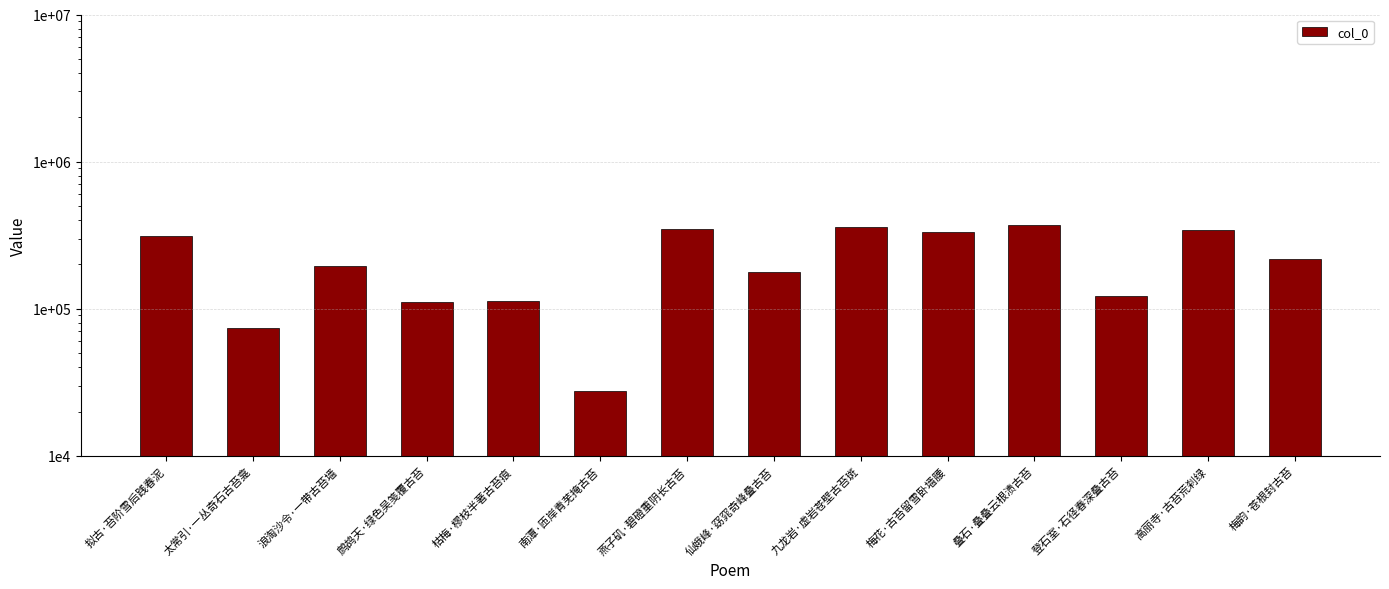

At which category does the chart reach its minimum across all series?

南潭·匝岸青芜掩古苔